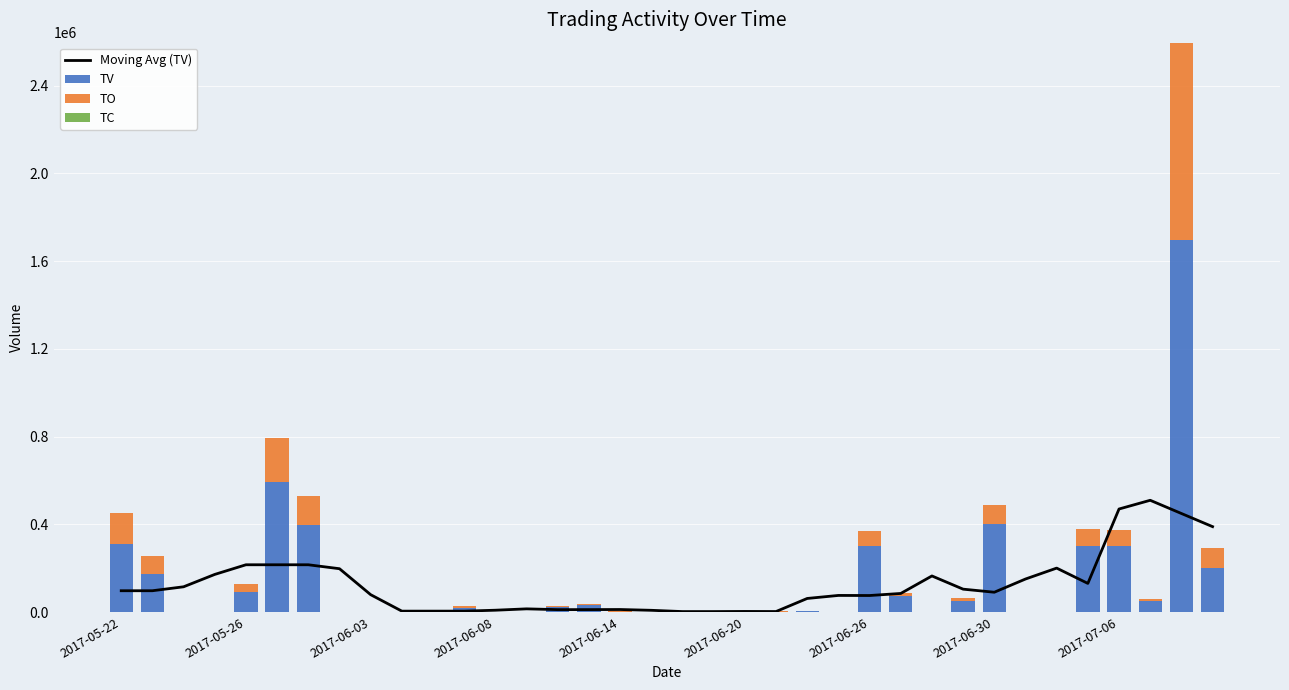

The value of TO at 35 is 90360. True or false?

True